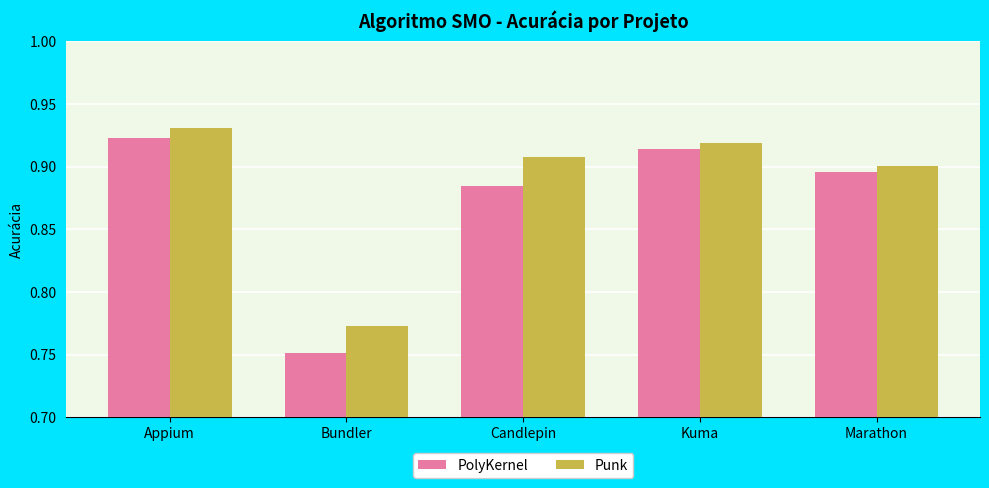

Are the bars horizontal?

No